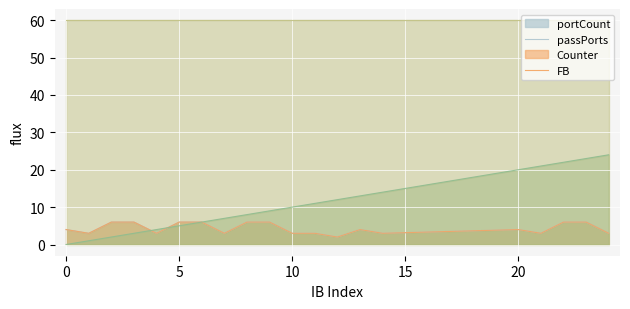

What is the difference between the passPorts values at 11 and 12?

1